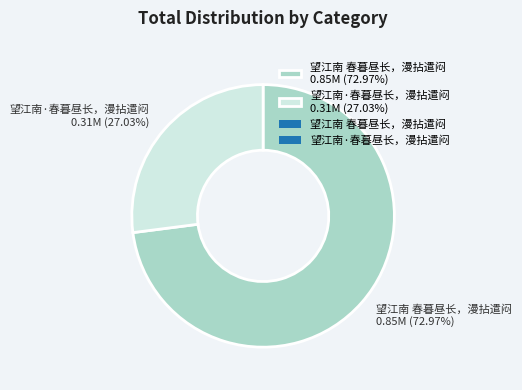

Is there any slice that represents more than half of the pie?

Yes